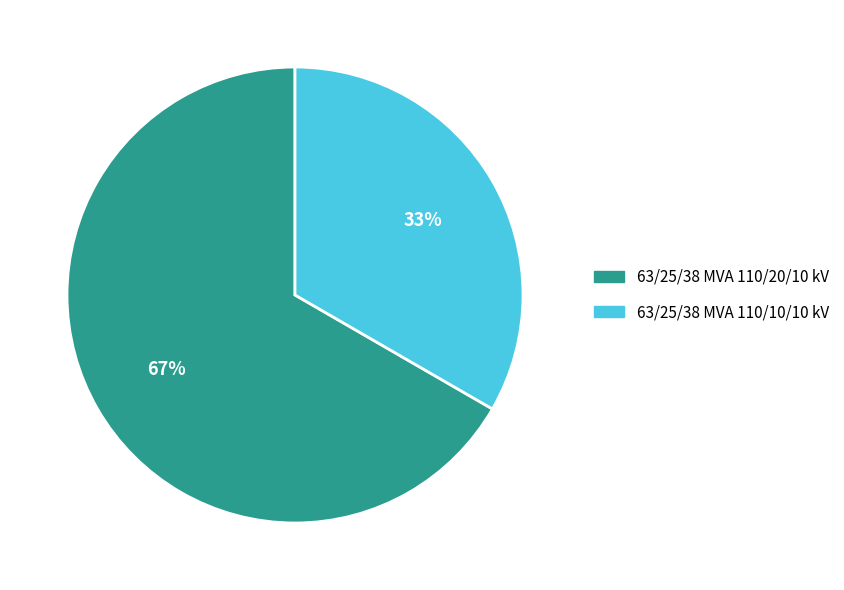

Do 63/25/38 MVA 110/10/10 kV and 63/25/38 MVA 110/20/10 kV together represent more than half of the pie?

Yes